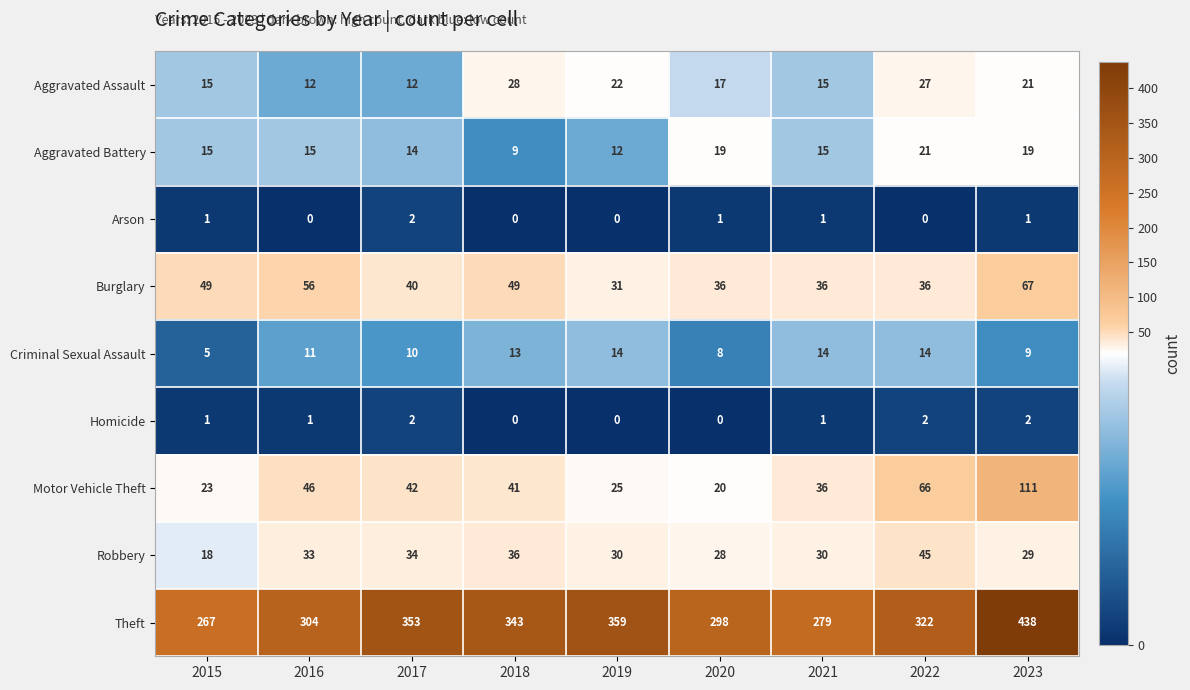

At 2020, list the series in order from smallest to largest.

Homicide, Arson, Criminal Sexual Assault, Aggravated Assault, Aggravated Battery, Motor Vehicle Theft, Robbery, Burglary, Theft